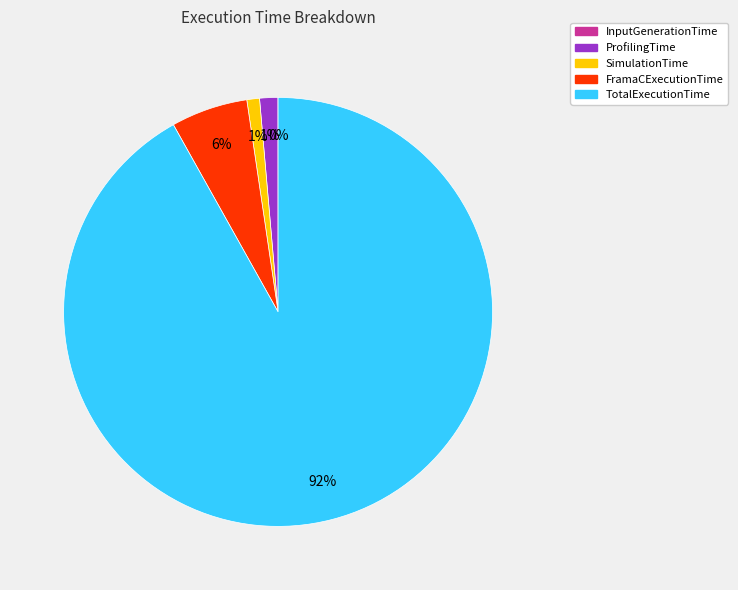

True or false: FramaCExecutionTime accounts for 14% of the total.

False